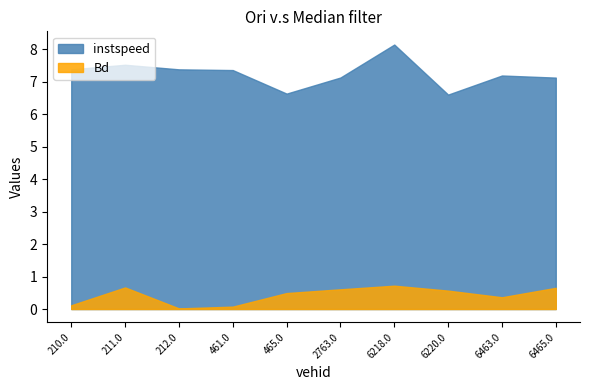

What is the label of the 7th point from the left?

6218.0